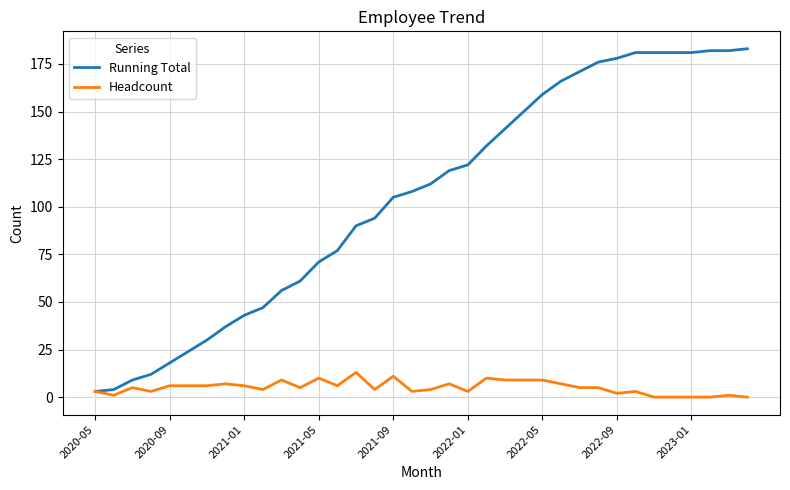

List the series in order of their peak value, lowest first.

Headcount, Running Total